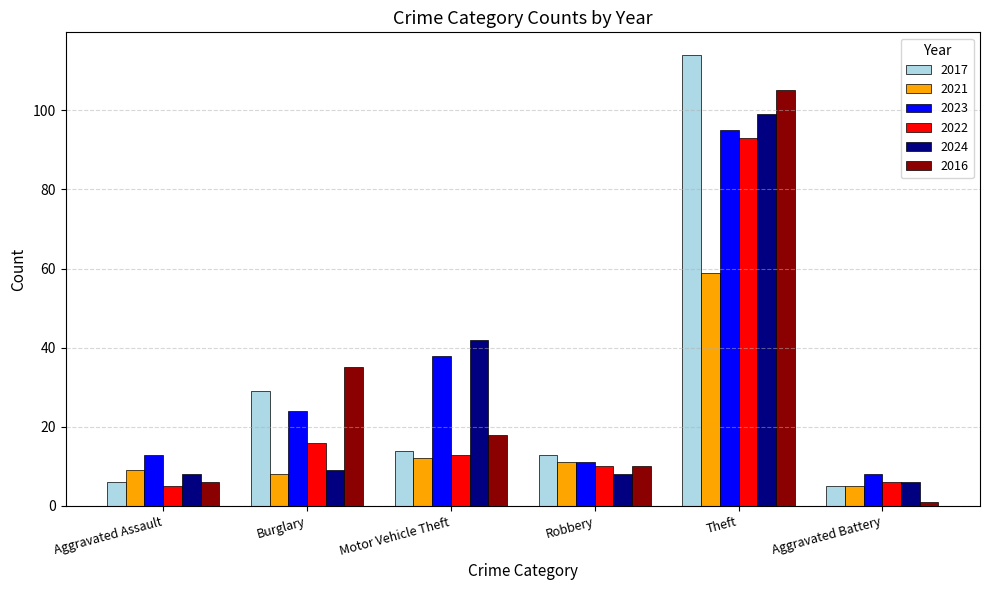

Which series has the widest spread of values?

2017